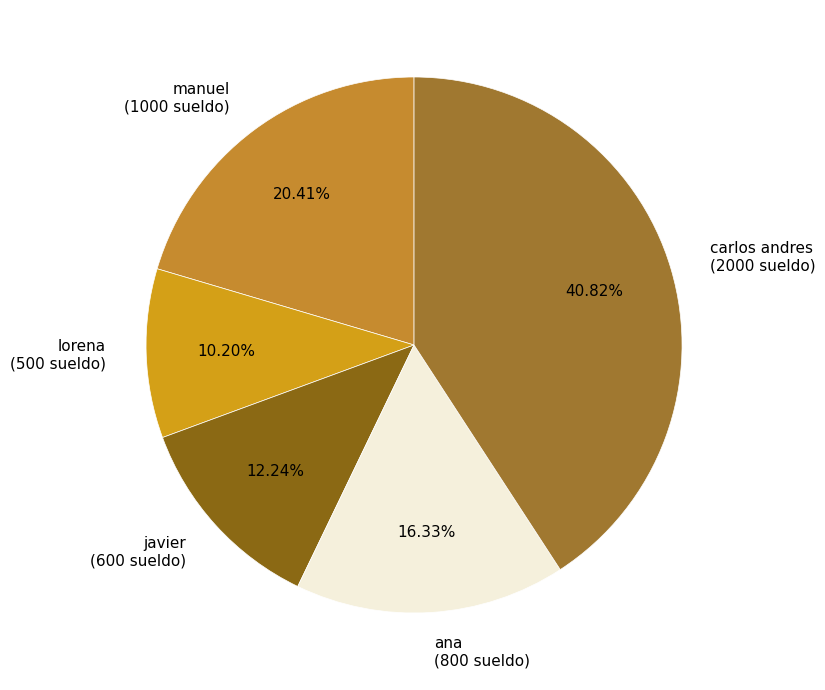

The carlos andres slice represents 48% of the pie. True or false?

False